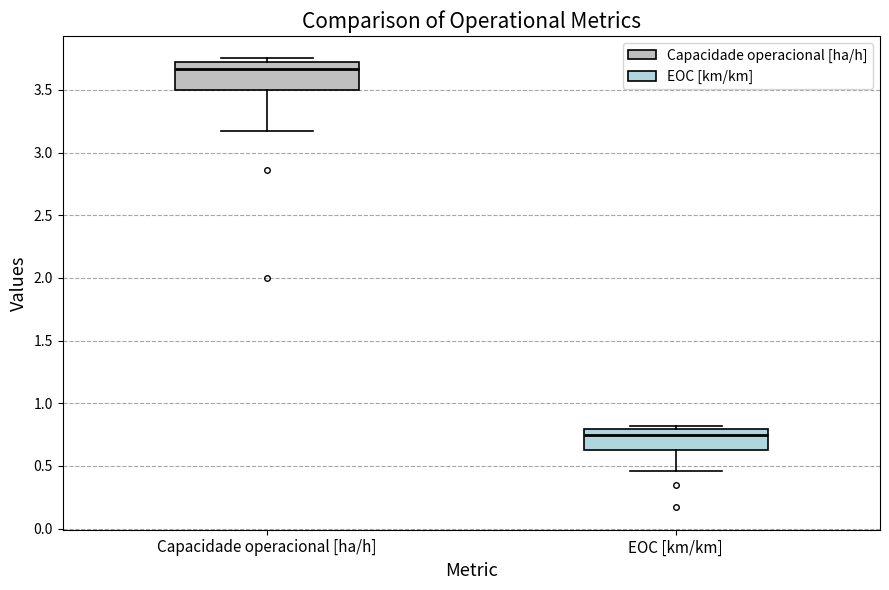

Where does the median line of the box for EOC [km/km] sit on the y-axis? The values are not printed on the chart, so give them approximately, as read against the axis.

0.75